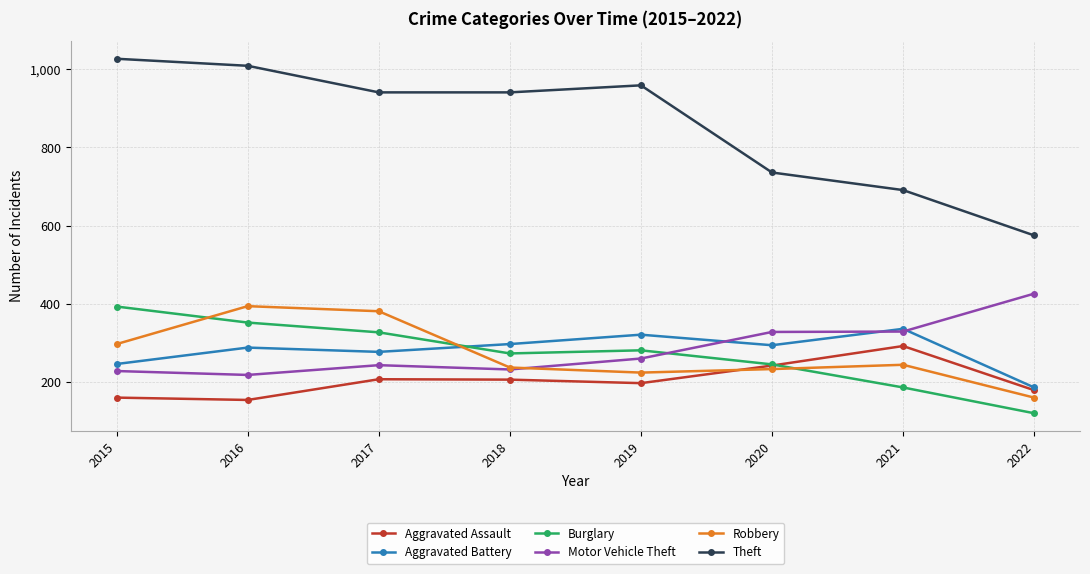

What is the total value across all series at 2021?

2078